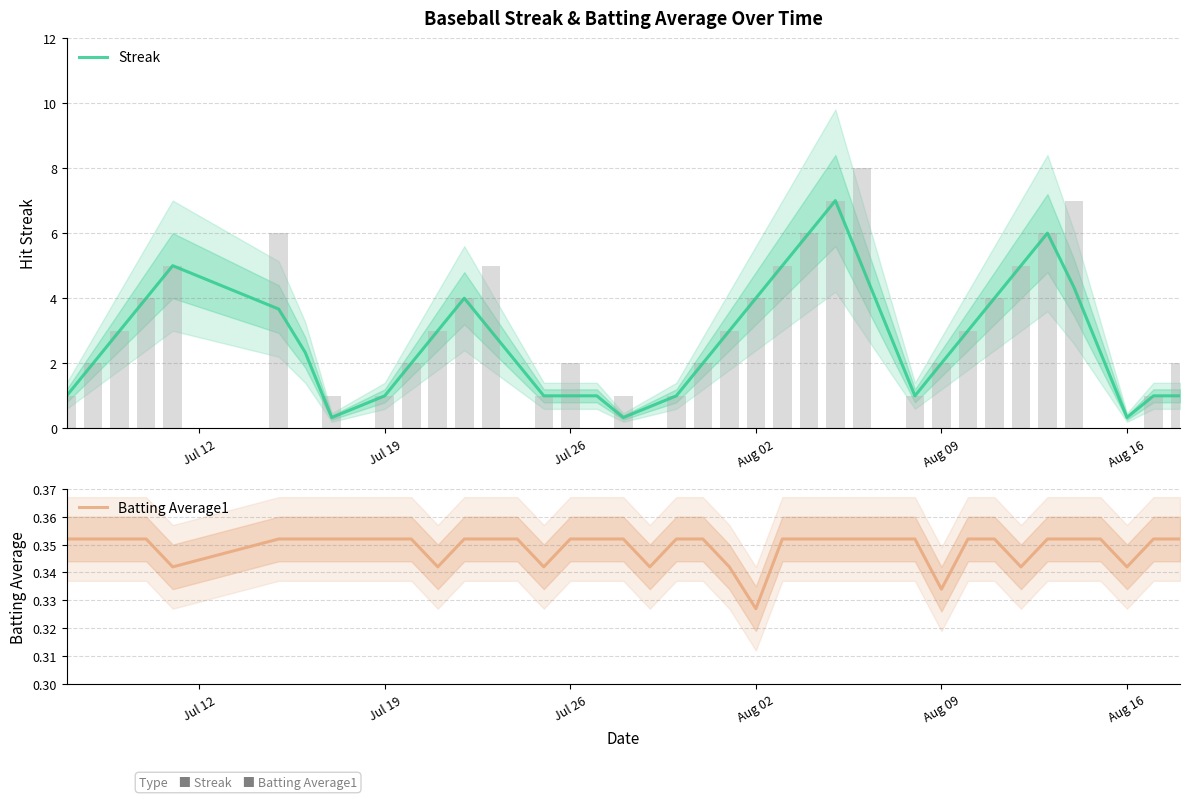

The value of Batting Average1 at Aug 16 is 0.5. True or false?

False